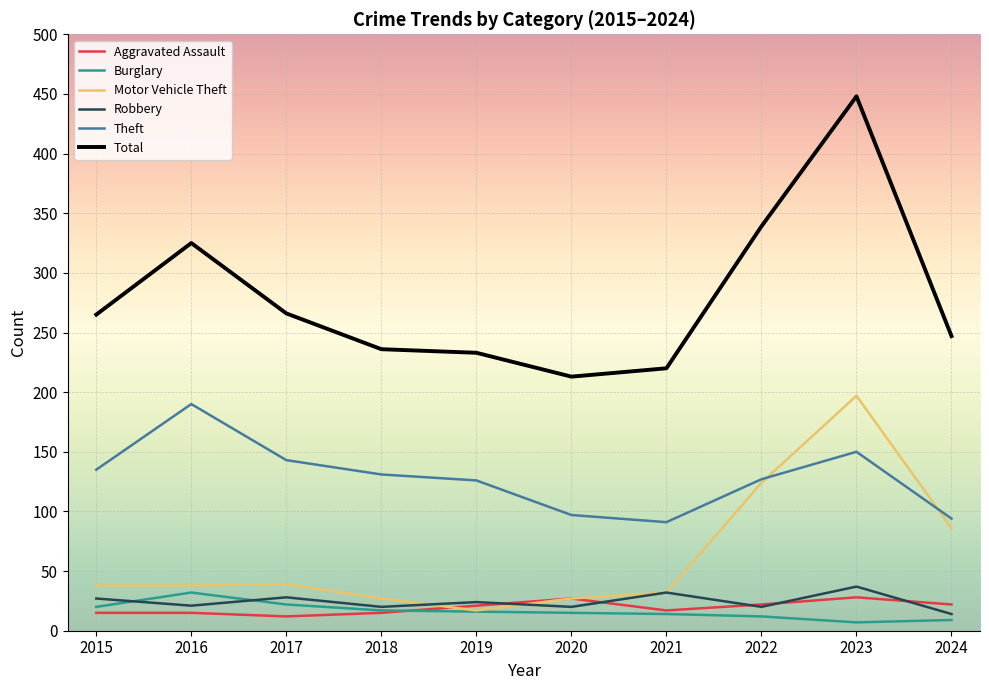

Is the value of Aggravated Assault at 2023 greater than the value of Motor Vehicle Theft at 2015?

No